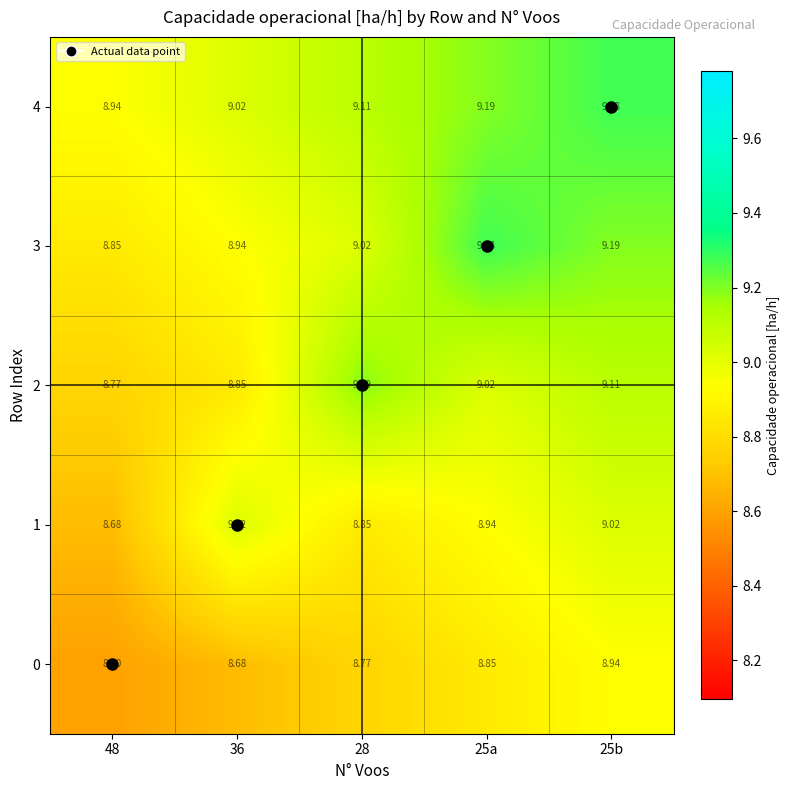

Is the value of 1 at 36 greater than the value of 0 at 48?

Yes